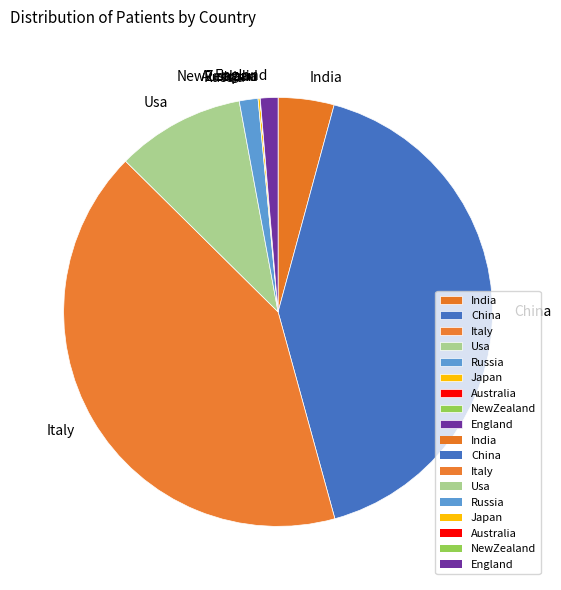

Combined, do Russia and China account for over 50%?

No